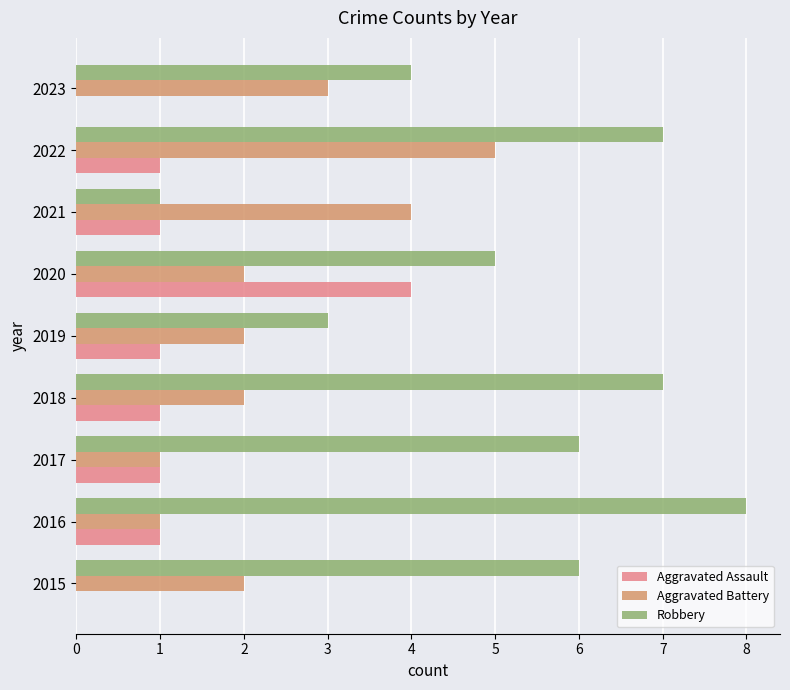

What are all the series names shown in the legend?

Aggravated Assault, Aggravated Battery, Robbery